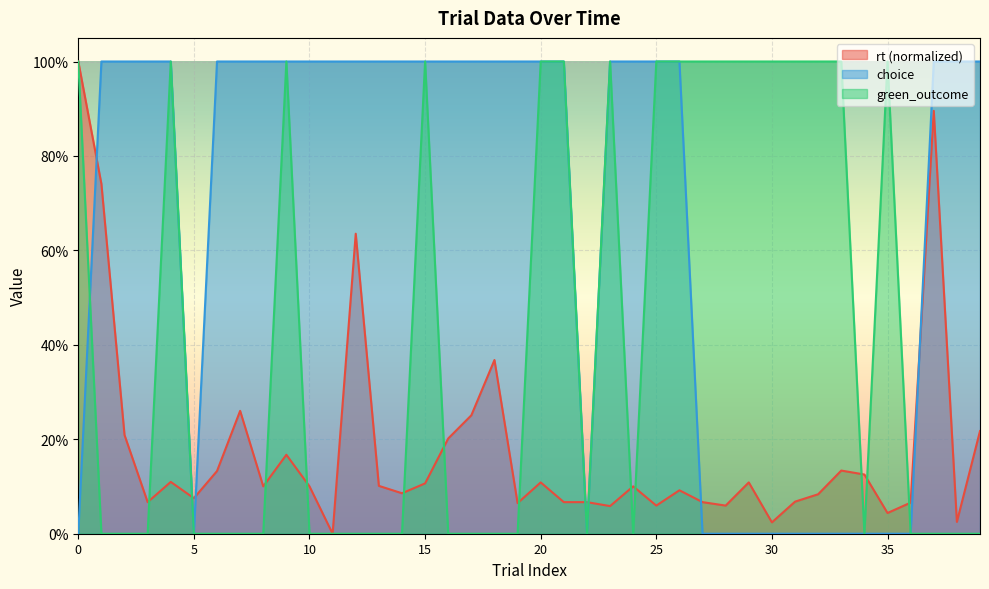

The value of choice at 8 is 1.0. True or false?

True